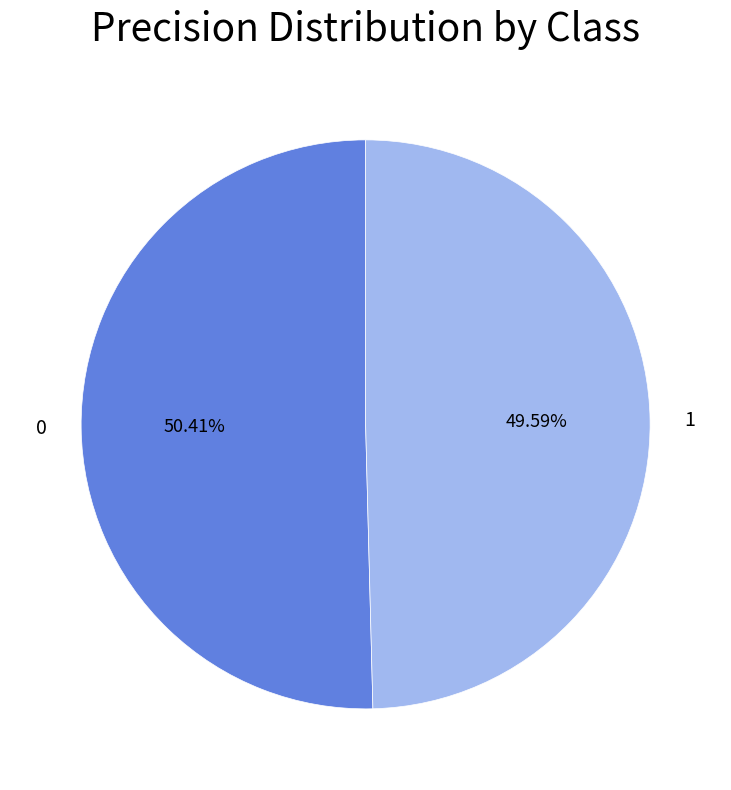

Combined, do 1 and 0 account for over 50%?

Yes